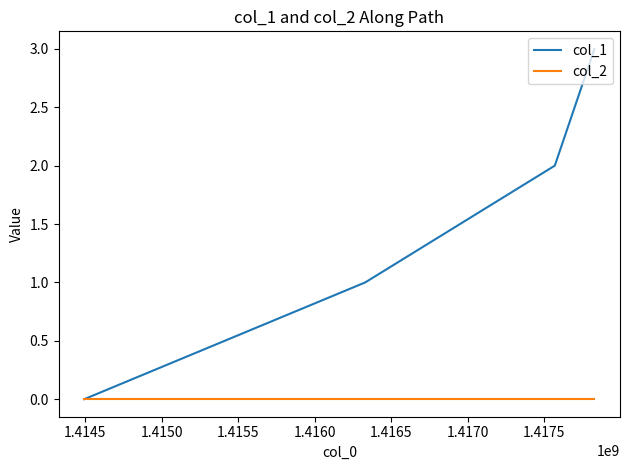

Rank the series by their average value, from highest to lowest.

col_1, col_2